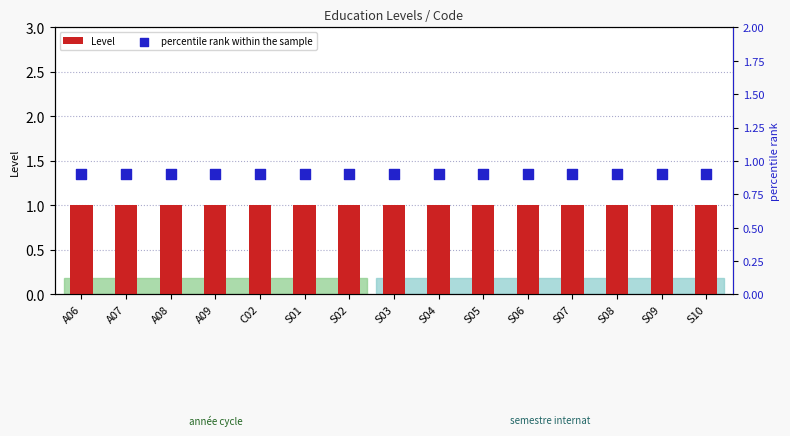

At which category is the sum across all series the highest?

A06